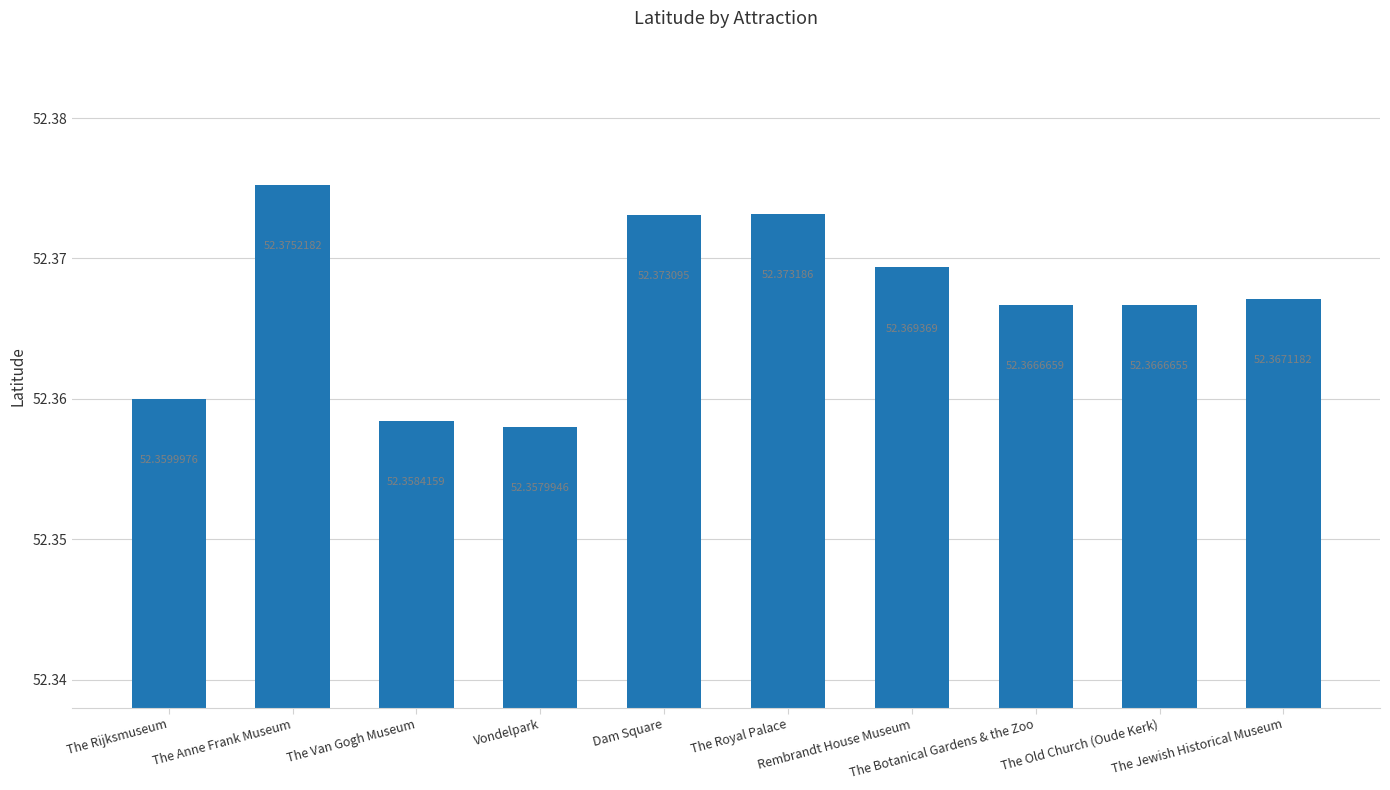

Which label corresponds to the smallest value in the chart?

Vondelpark